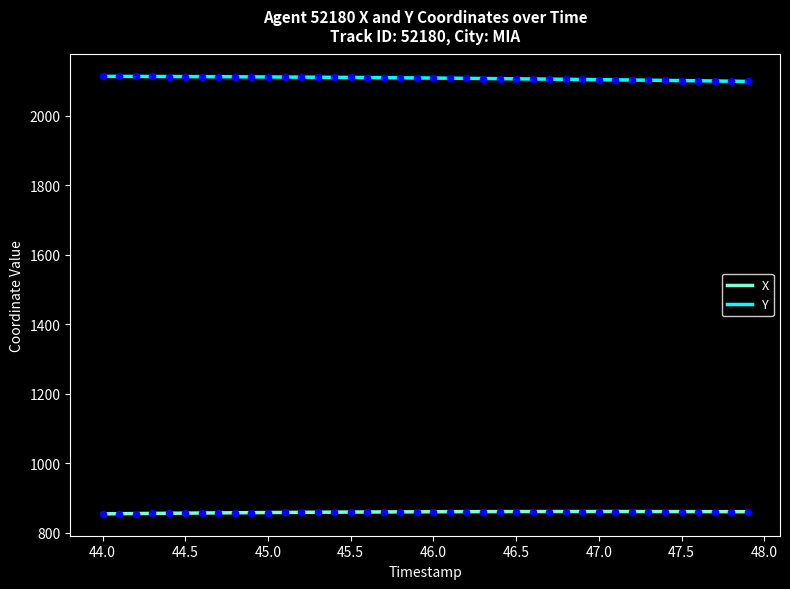

Which series has the largest total across all categories?

Y